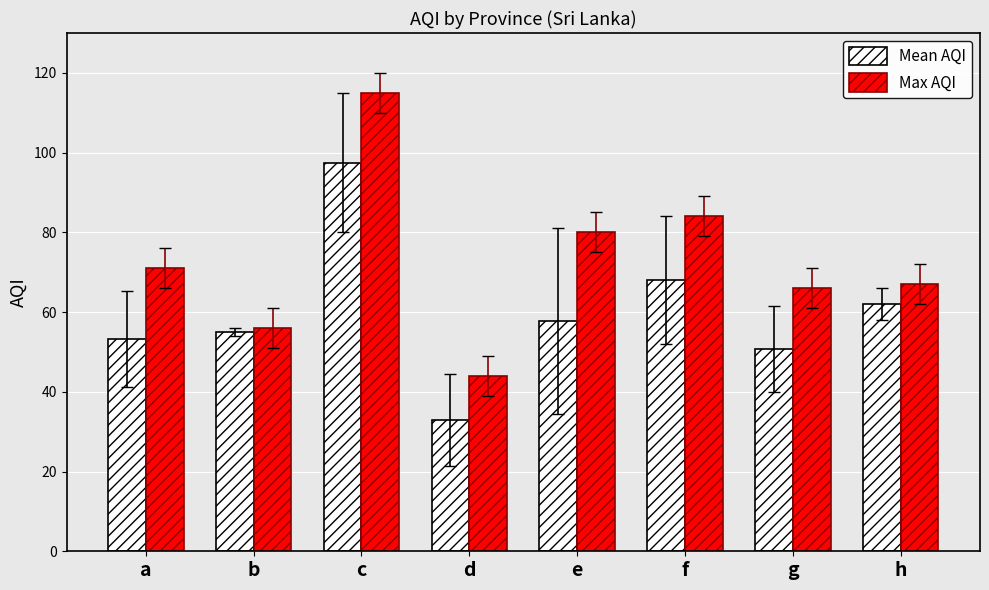

Rank the categories by Mean AQI value from highest to lowest.

c, f, h, e, b, a, g, d